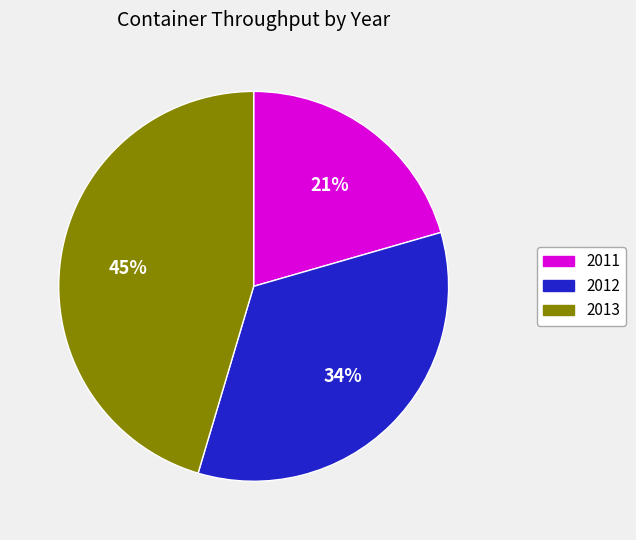

To the nearest percent, what is the average slice percentage?

33%